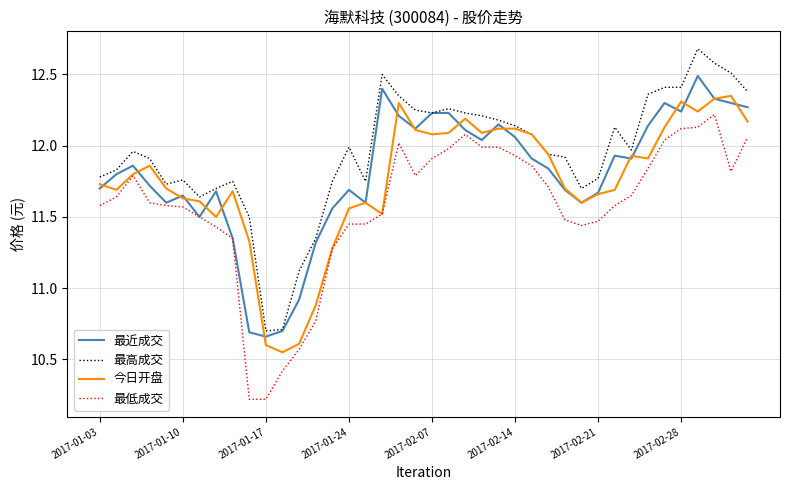

In 今日开盘, how many points are lower than both neighbors (excluding endpoints)?

9